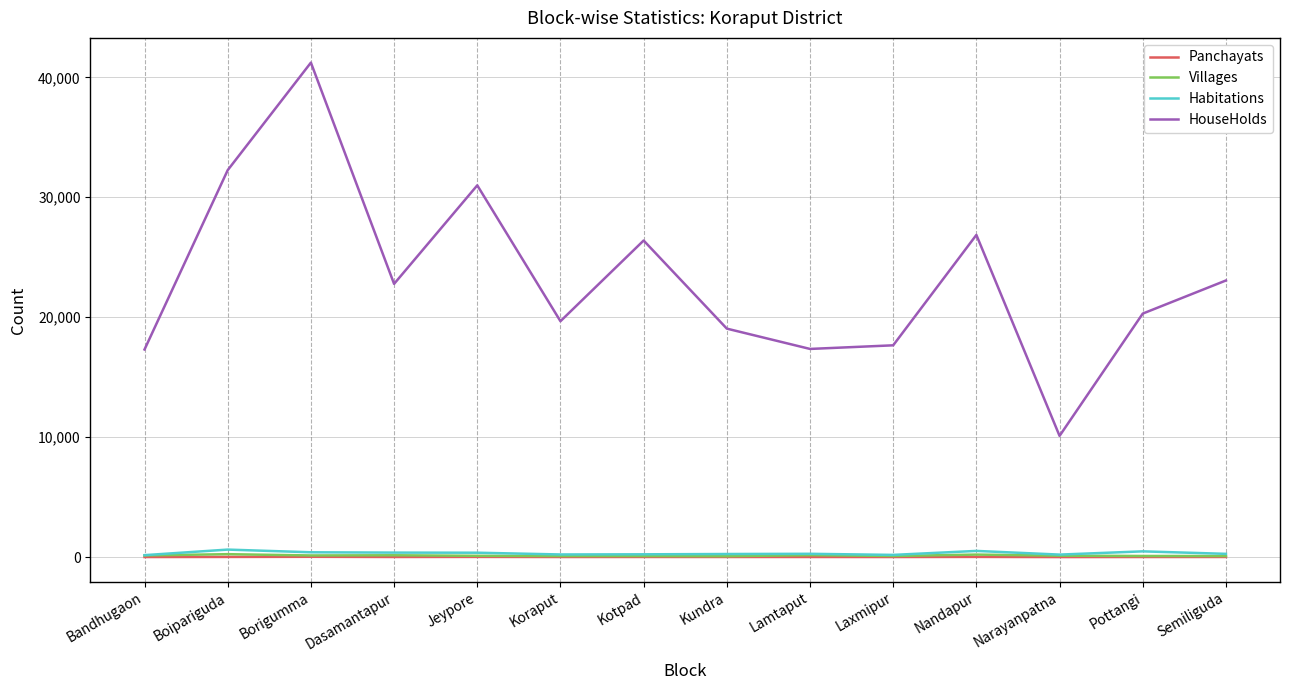

Which category has the lowest value in the HouseHolds series?

Narayanpatna